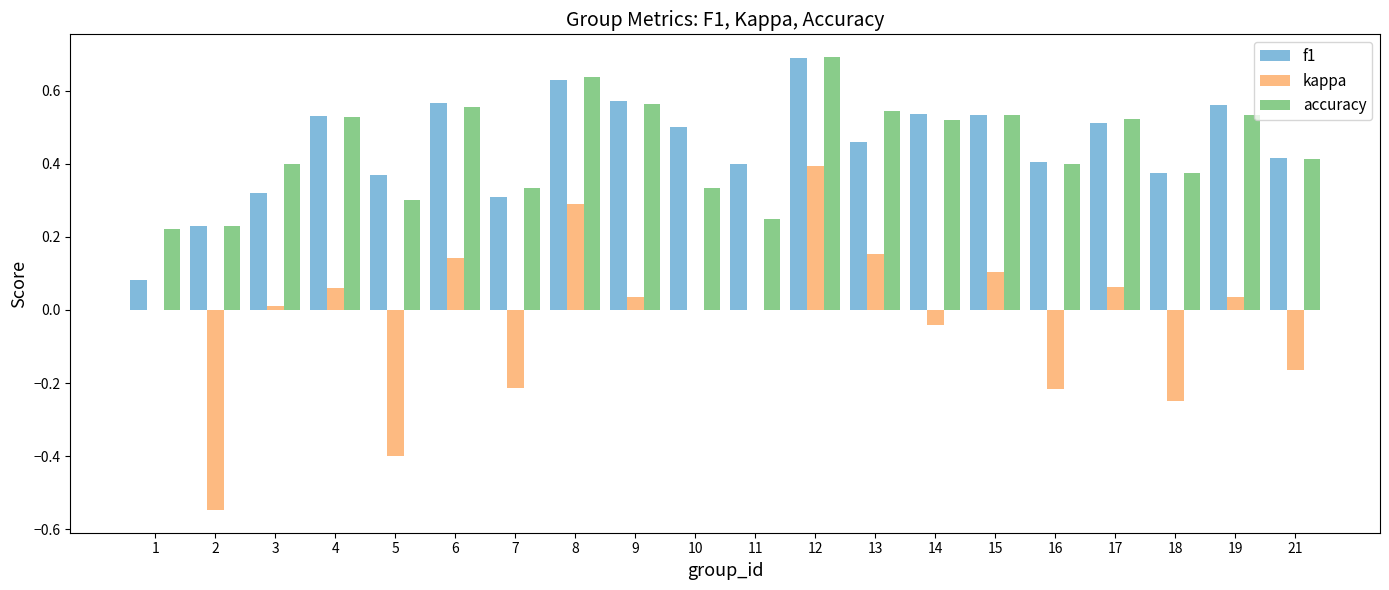

What is the maximum value shown in the chart?

0.7